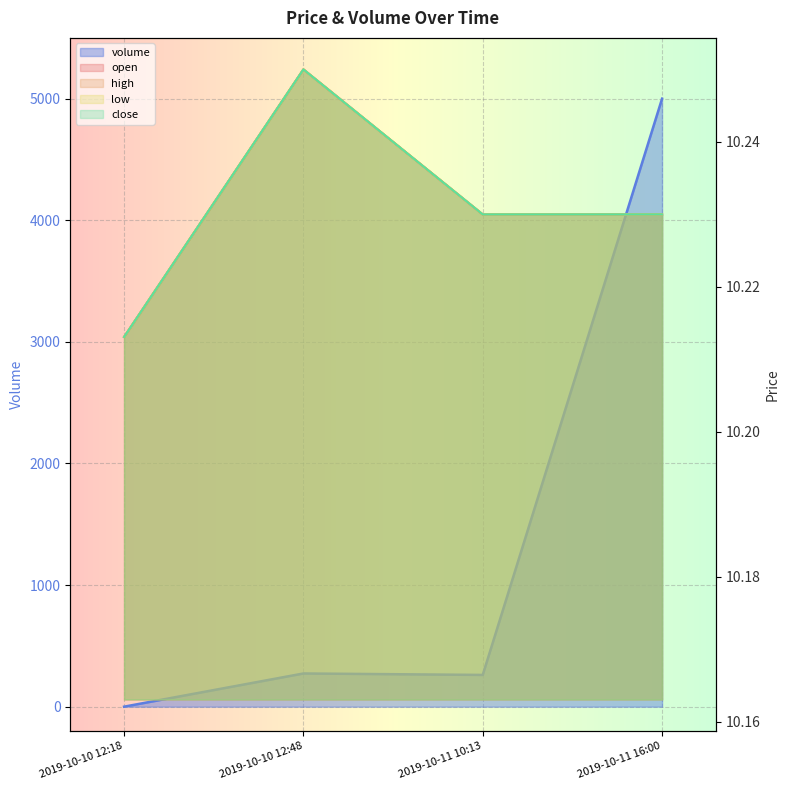

What are all the series names shown in the legend?

open, high, low, close, volume